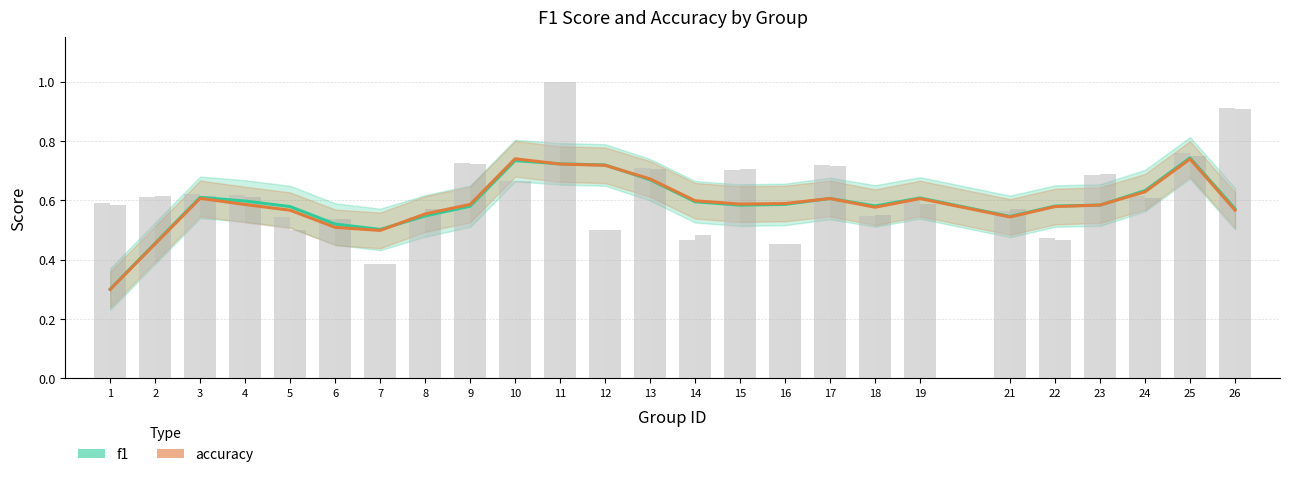

Reading left to right, what are all the values shown in this chart?

f1: 0.6	0.6	0.6	0.6	0.5	0.5	0.4	0.5	0.7	0.7	1.0	0.5	0.7	0.5	0.7	0.5	0.7	0.5	0.6	0.6	0.5	0.7	0.6	0.8	0.9
accuracy: 0.6	0.6	0.6	0.6	0.5	0.5	0.4	0.6	0.7	0.7	1.0	0.5	0.7	0.5	0.7	0.5	0.7	0.6	0.6	0.6	0.5	0.7	0.6	0.8	0.9